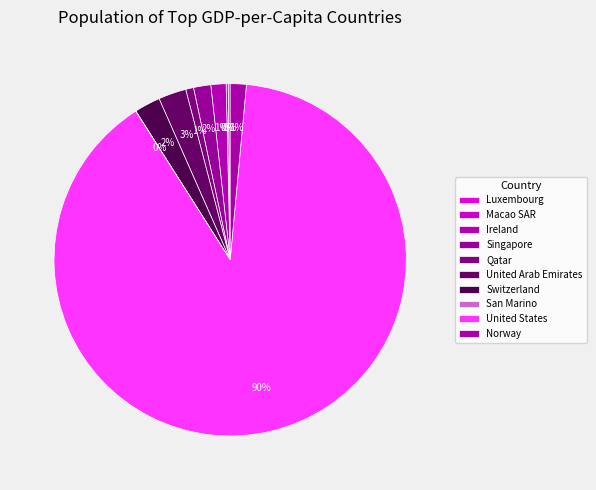

Approximately how many times larger is the value at Norway compared to Singapore?

0.9